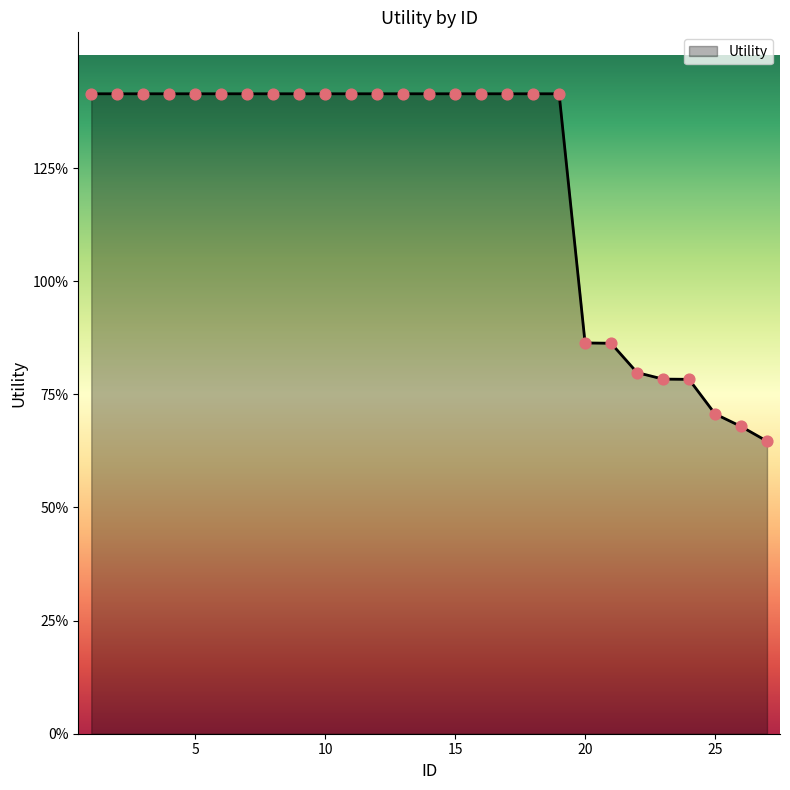

Is this an area chart (filled region under the line)?

Yes